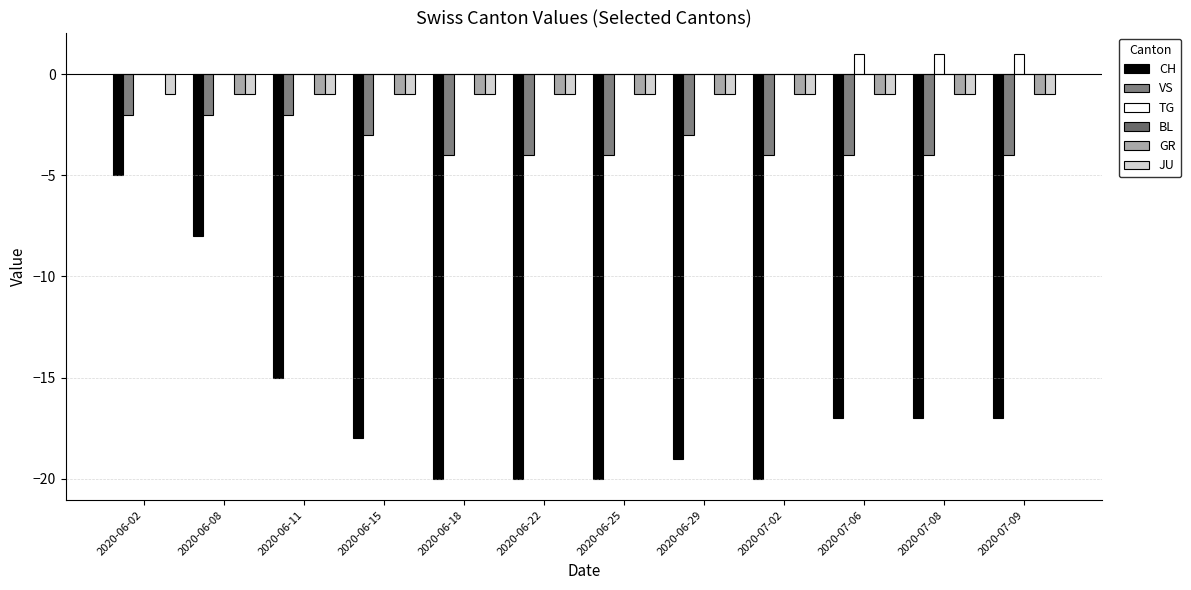

What is the difference between the highest and lowest values at 2020-06-18?

20